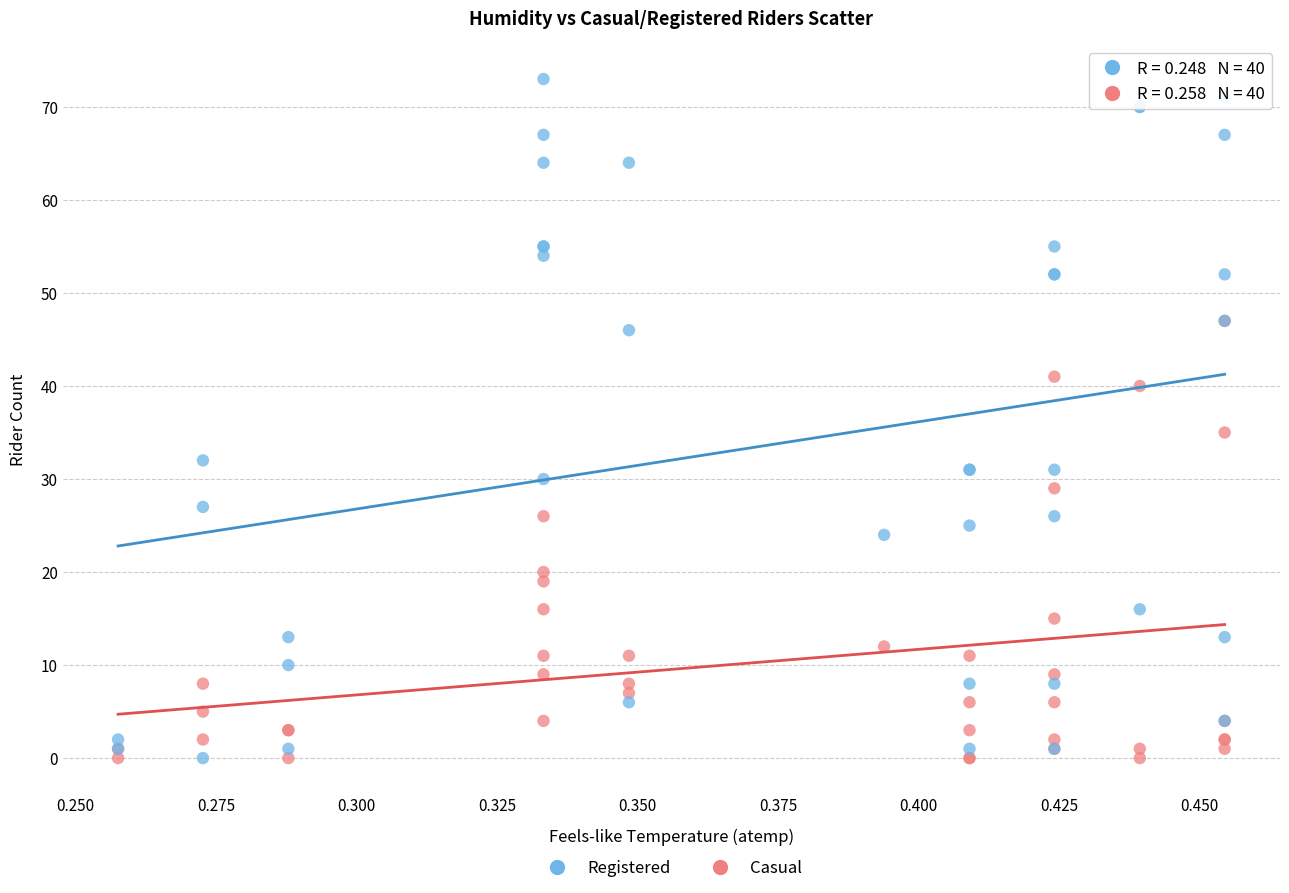

Across all series, what Y value is closest to 36?

35